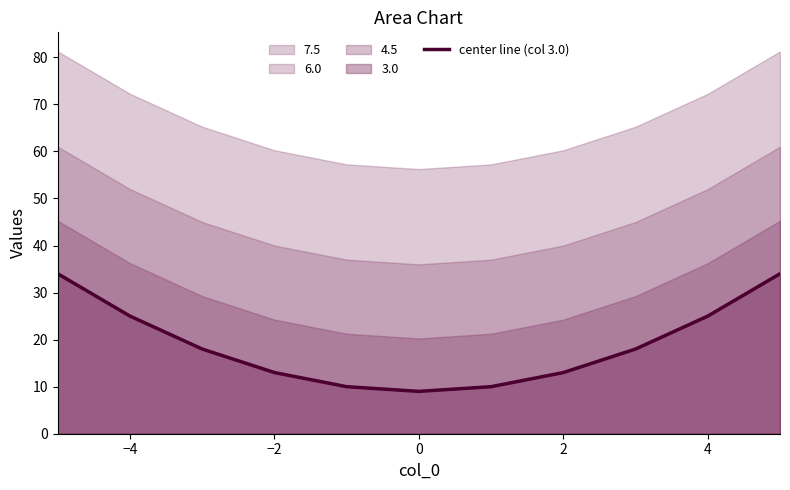

What is the minimum value for center line (col 3.0)?

9